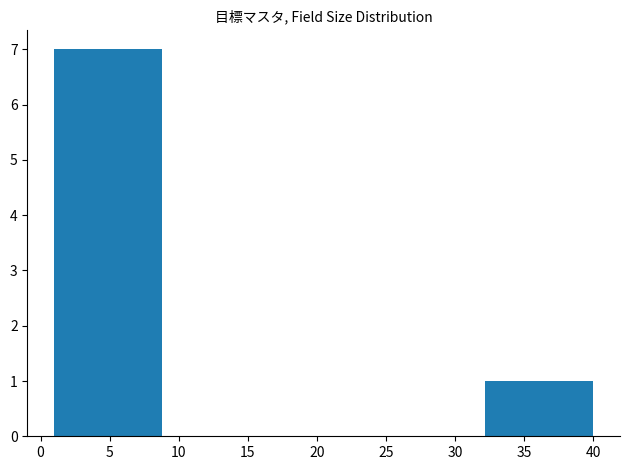

Reading left to right, transcribe this chart: for each bar, give the range it covers on the x-axis and its height. Neither the bar edges nor the heights are printed on the chart, so give them approximately, as read against the axes.

1.0 to 8.8: 7
8.8 to 16.6: 0
16.6 to 24.4: 0
24.4 to 32.2: 0
32.2 to 40.0: 1